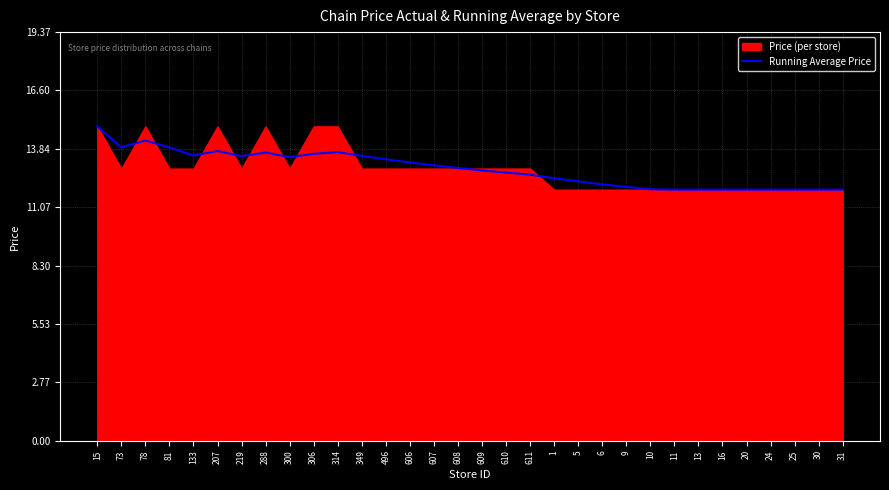

The value of Running Average Price at 219 is 18.4. True or false?

False